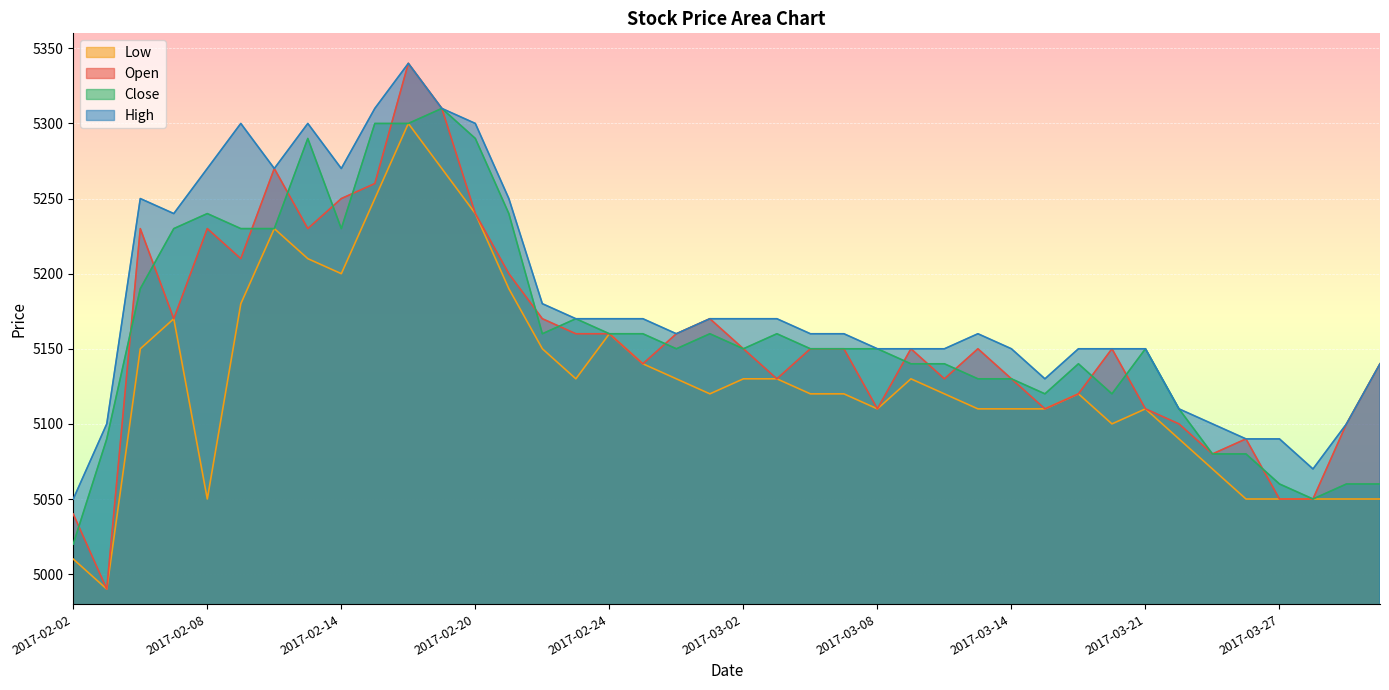

Which series has the largest total across all categories?

High